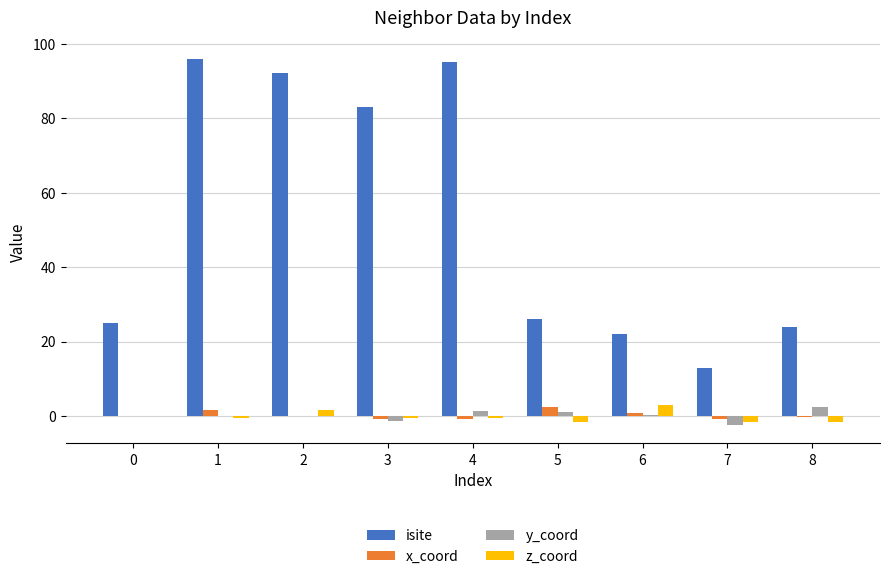

What is the total value across all series at 3?

80.4